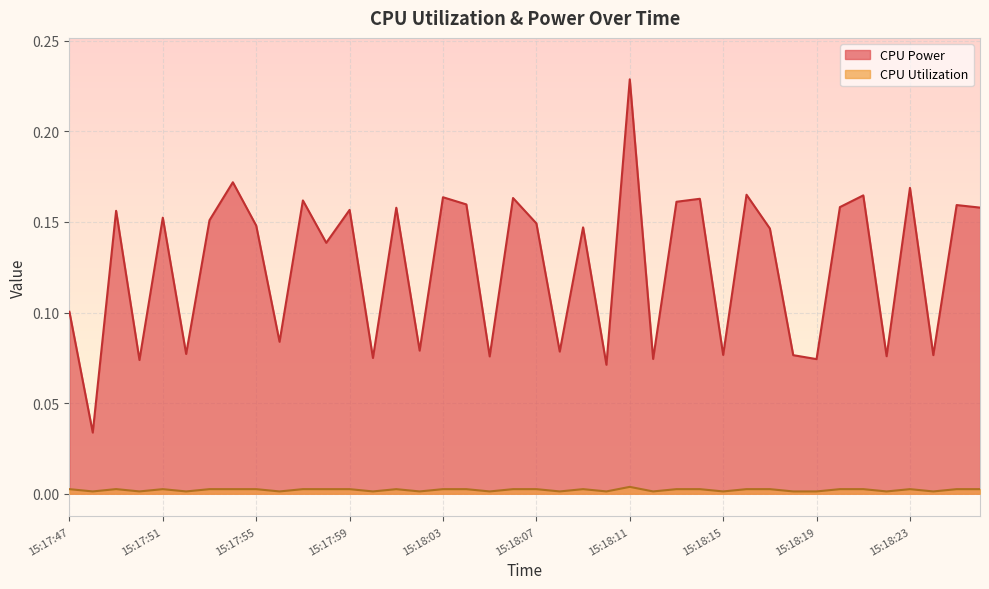

Is it true that CPU Power equals 0.2 at 15:18:01?

True